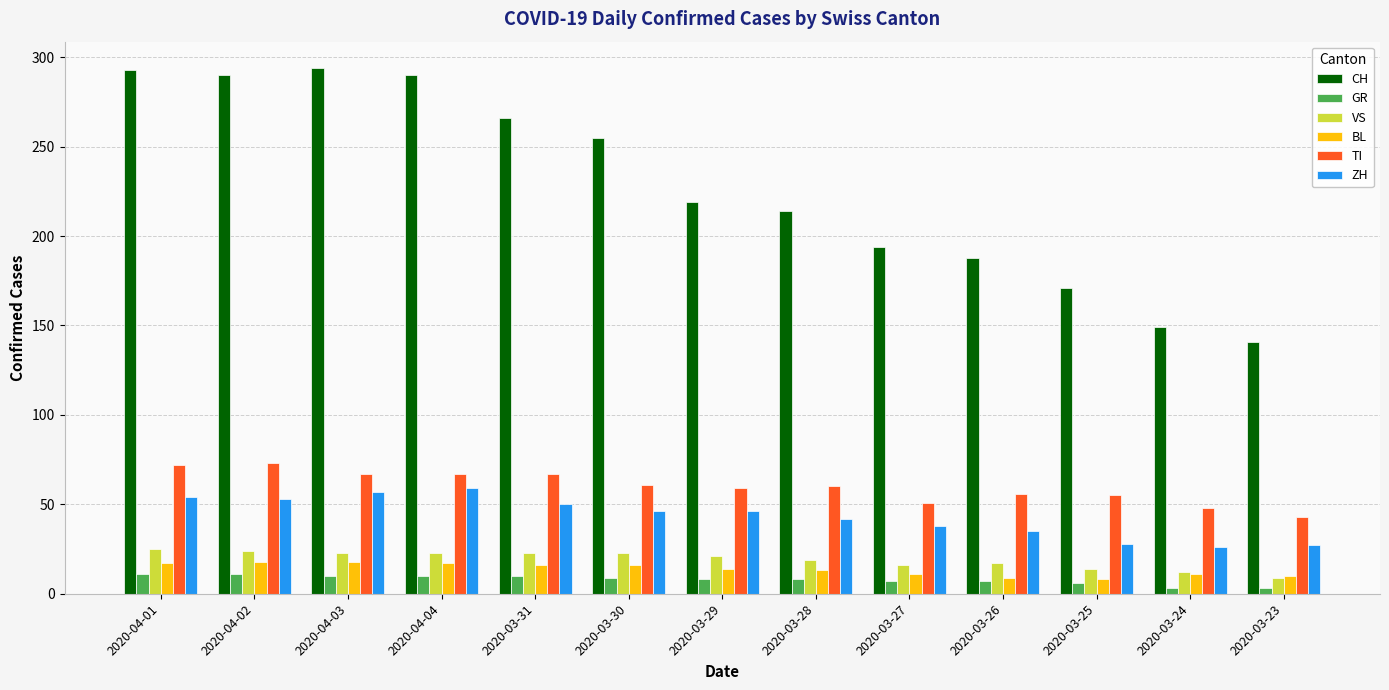

What is the difference between the second highest and second lowest values in the VS series?

12